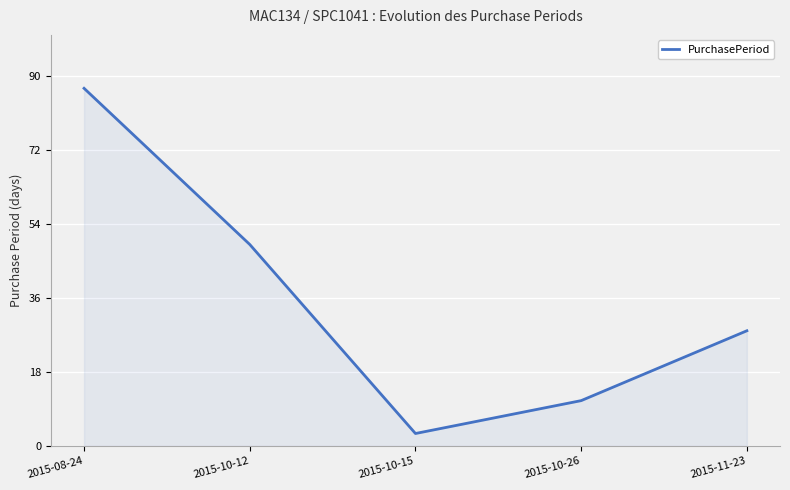

The chart shows a value of 40 at 2015-11-23. True or false?

False